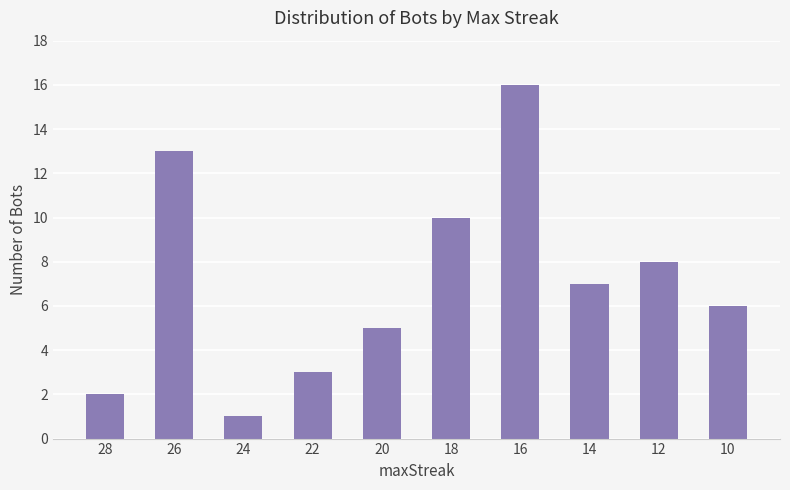

What is the value of the 10th bar from the left?

6